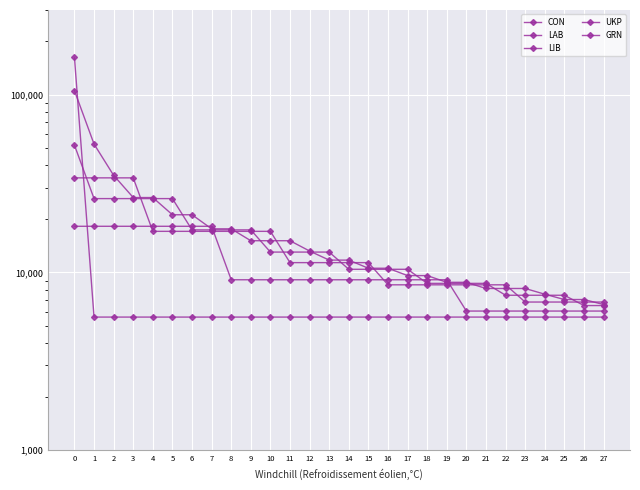

True or false: LIB has more than 1 points higher than both neighbors.

False